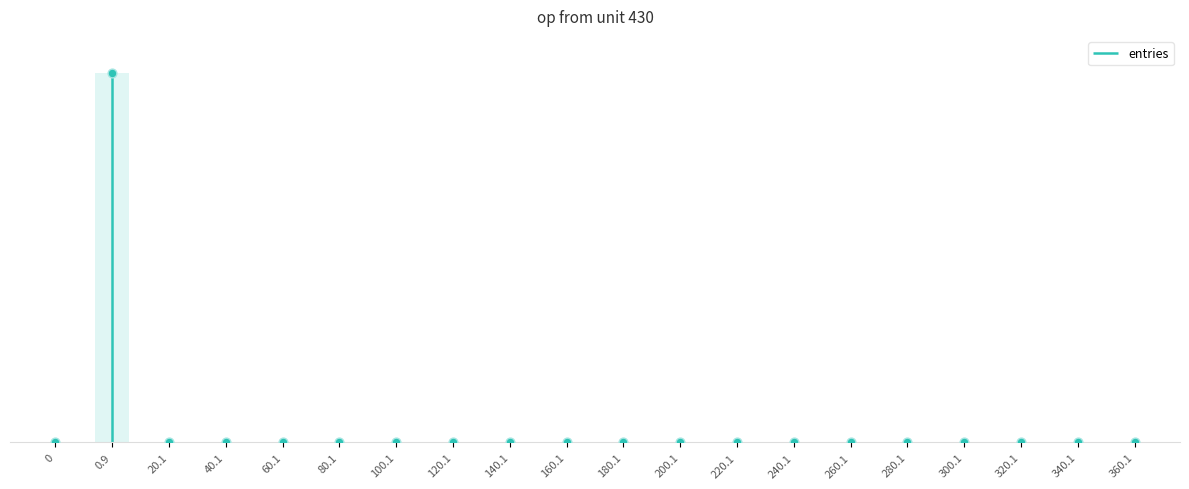

Between 20.1 and 60.1, which is larger?

20.1